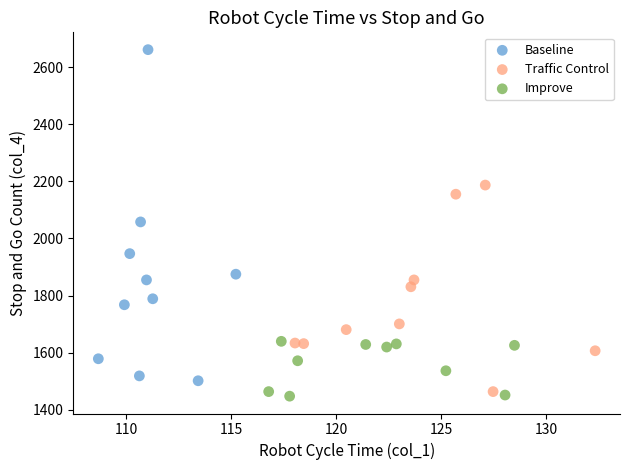

Which series has the widest spread of Y values?

Baseline